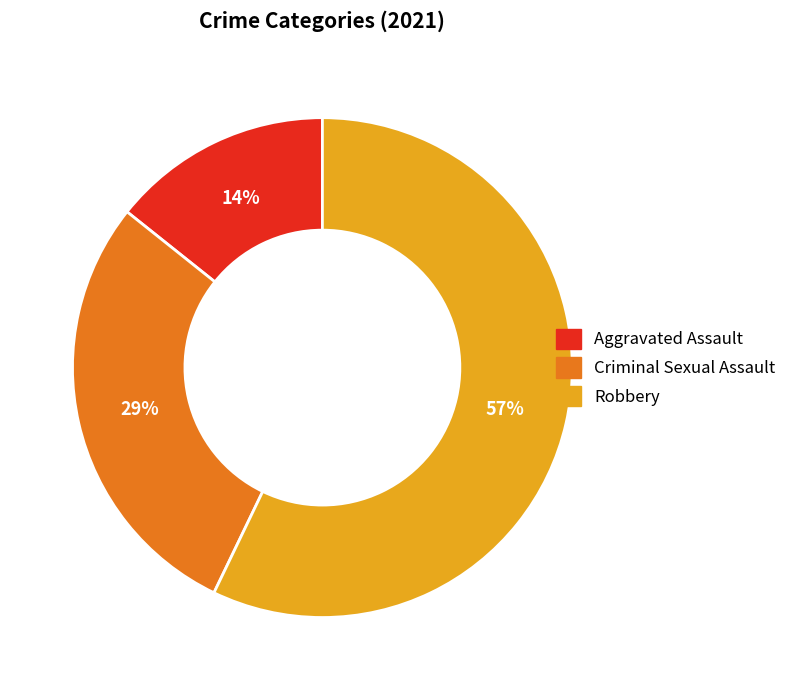

To the nearest percent, what is the average slice percentage?

33%